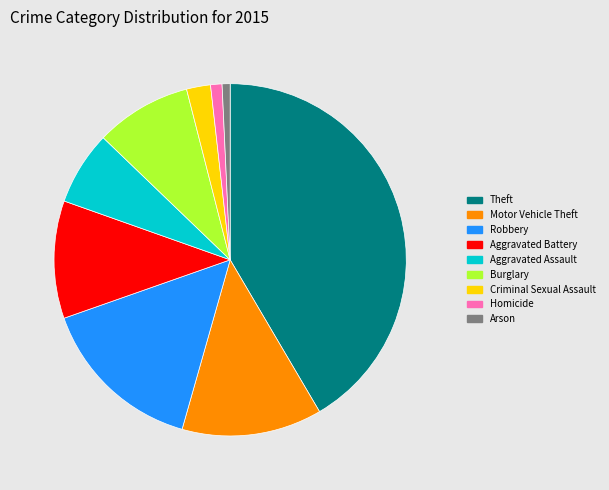

What is the largest slice in the pie chart?

Theft